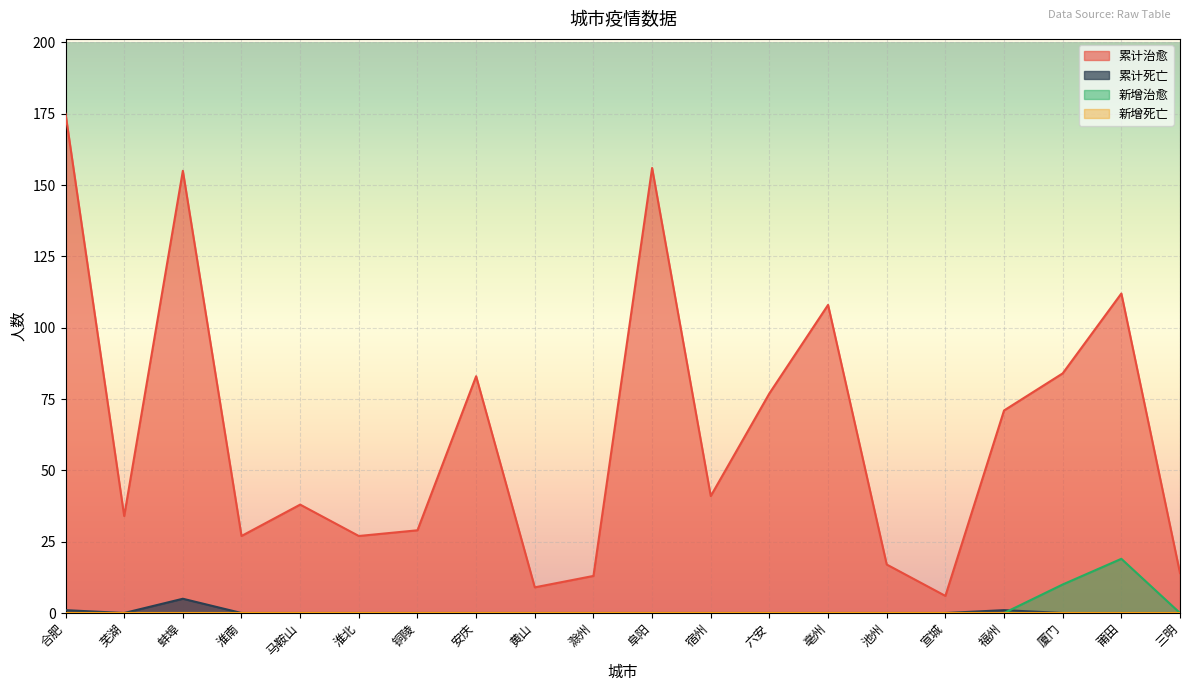

Between 淮北 and 阜阳, which is larger?

阜阳